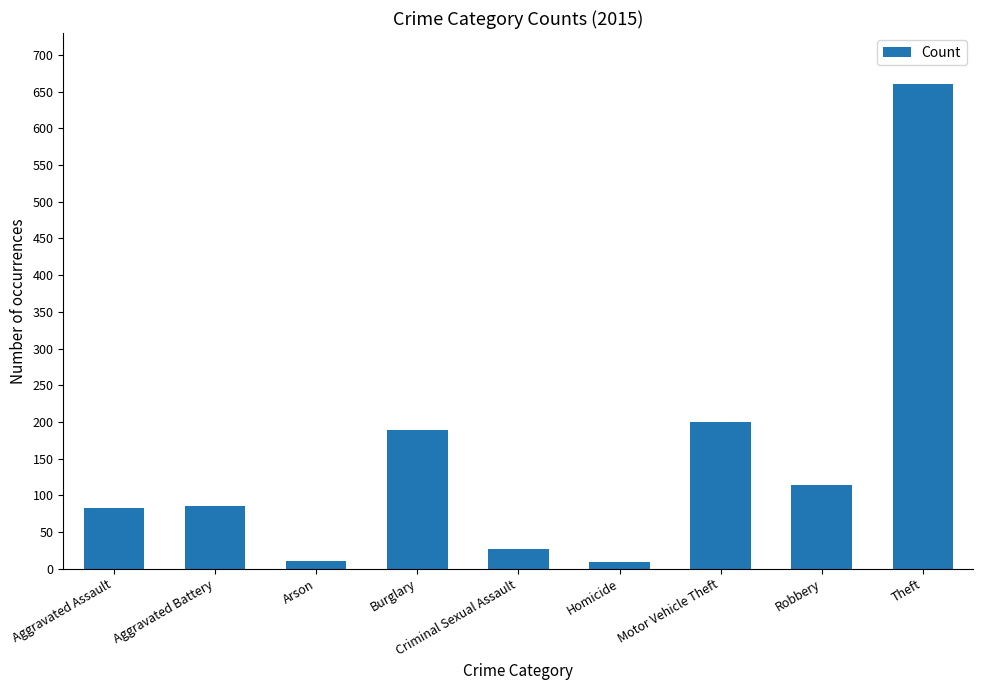

What is the change in value from Aggravated Battery to Theft?

+574